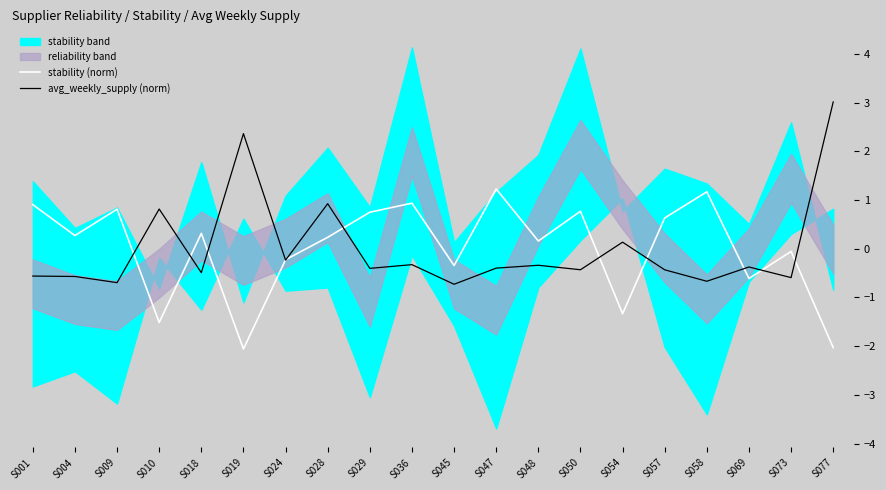

At which label does avg_weekly_supply (norm) reach its minimum?

S045